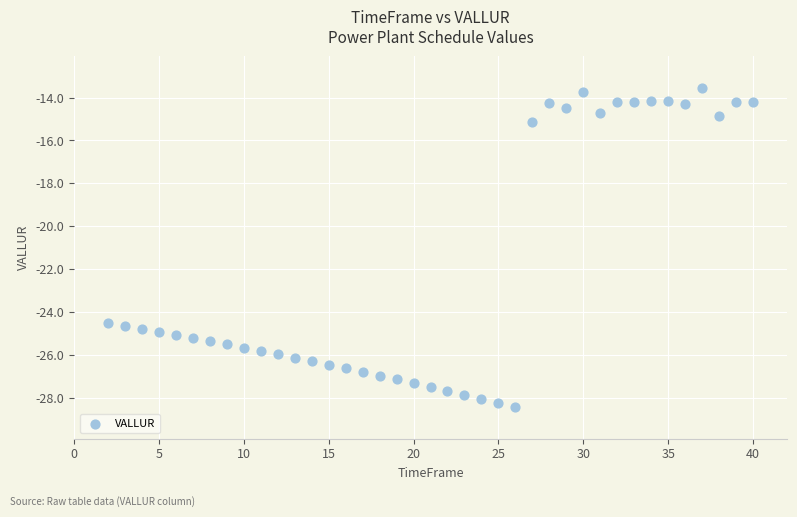

What is the range of Y values (max minus min)?

14.9